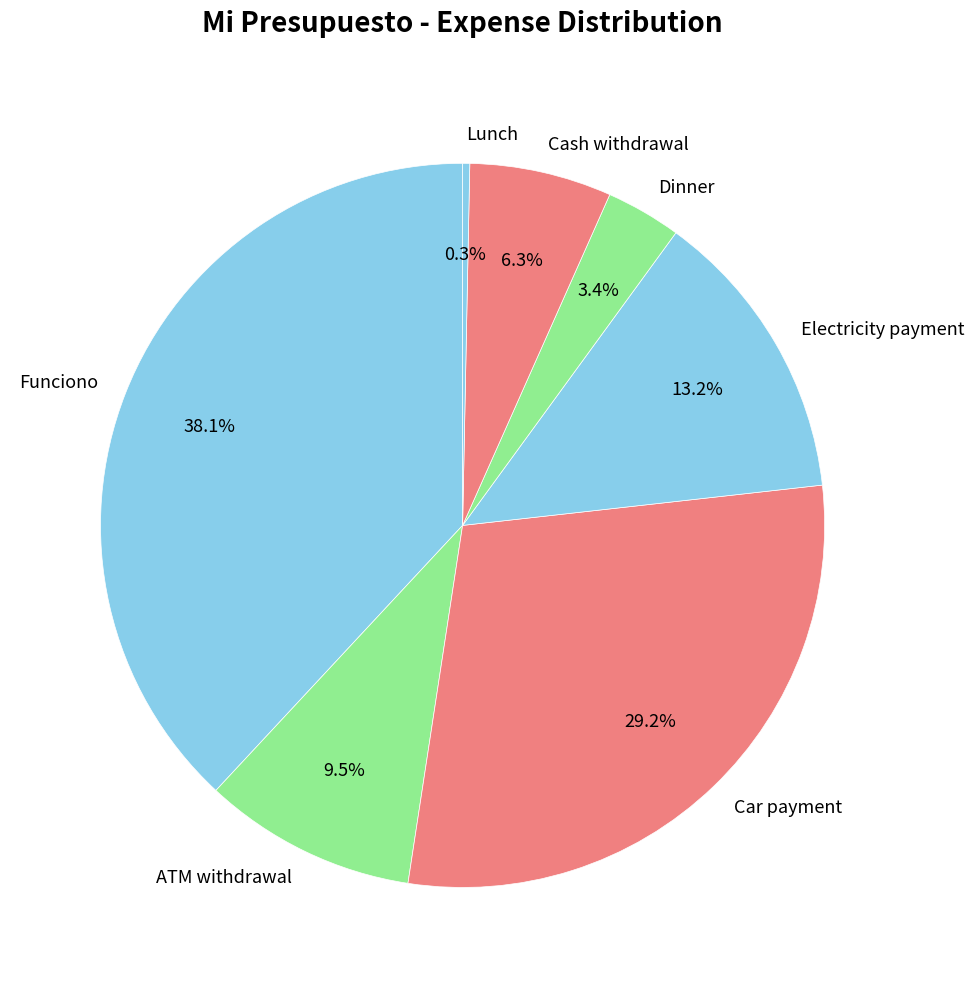

Which slice is the smallest?

Lunch